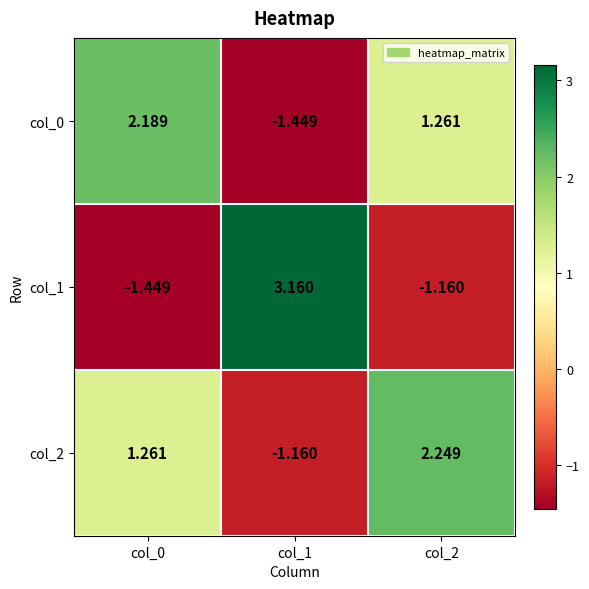

Is the value of col_1 at col_1 greater than the value of col_2 at col_1?

Yes